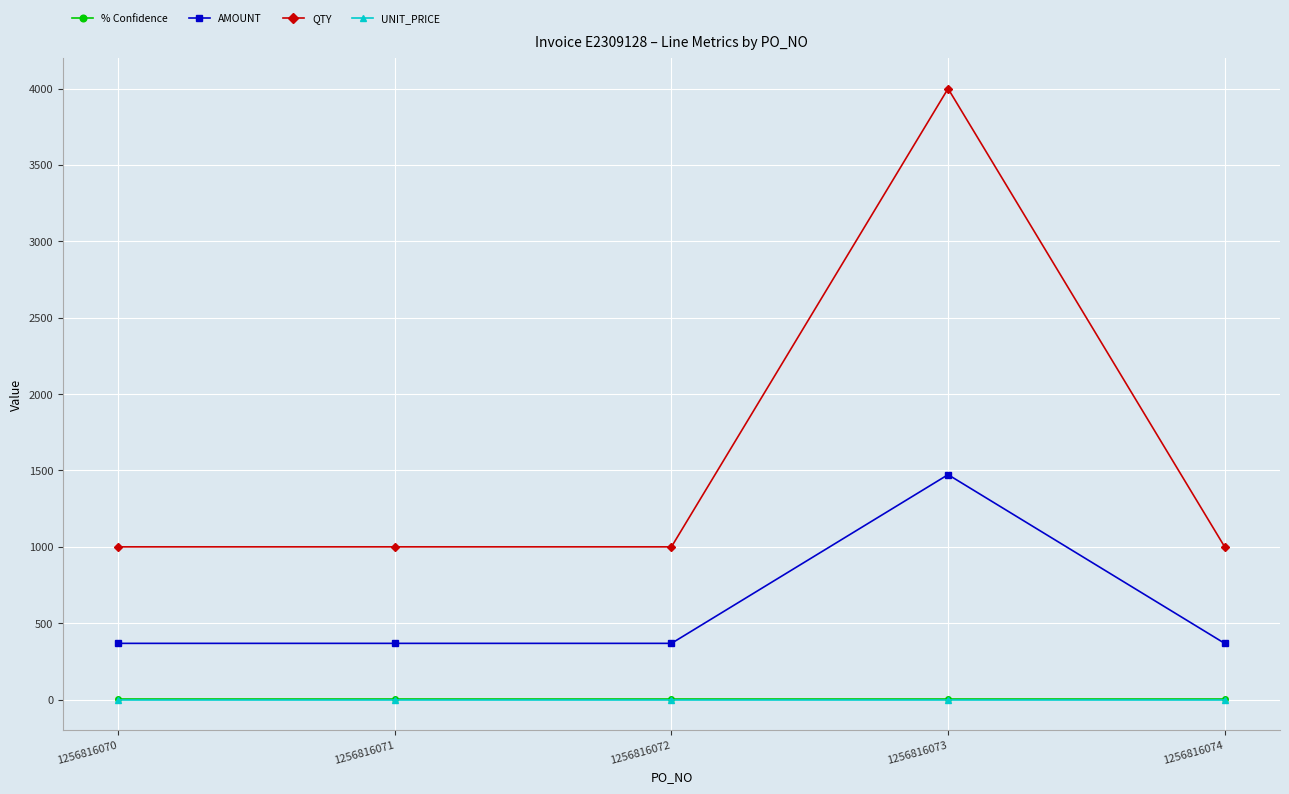

True or false: QTY and % Confidence intersect in this chart.

False